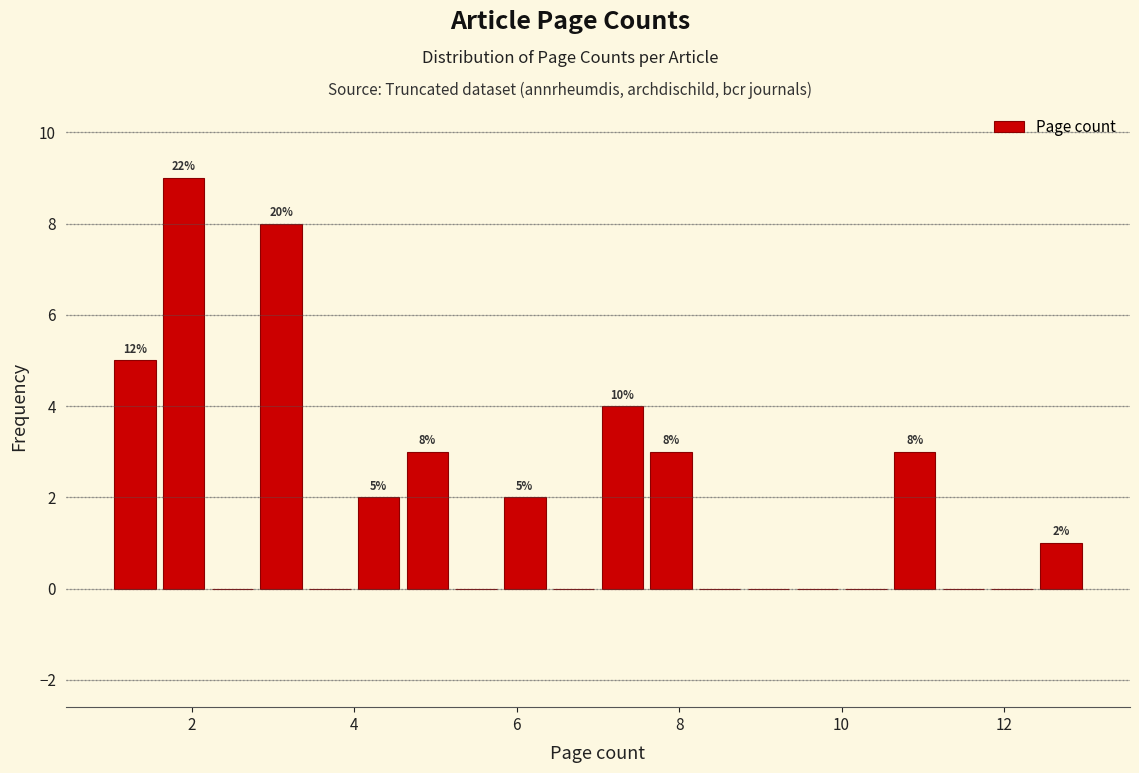

Around what value on the x-axis is the tallest bar? Give the approximate position of its centre, as read against the axis.

2.0